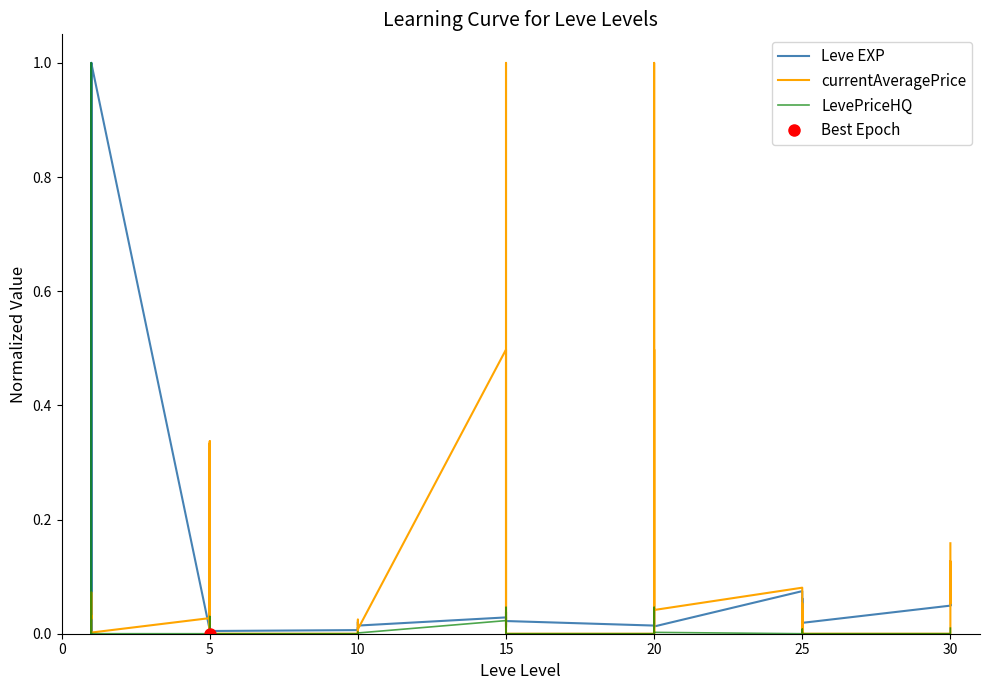

In currentAveragePrice, how many points are higher than both neighbors (excluding endpoints)?

13